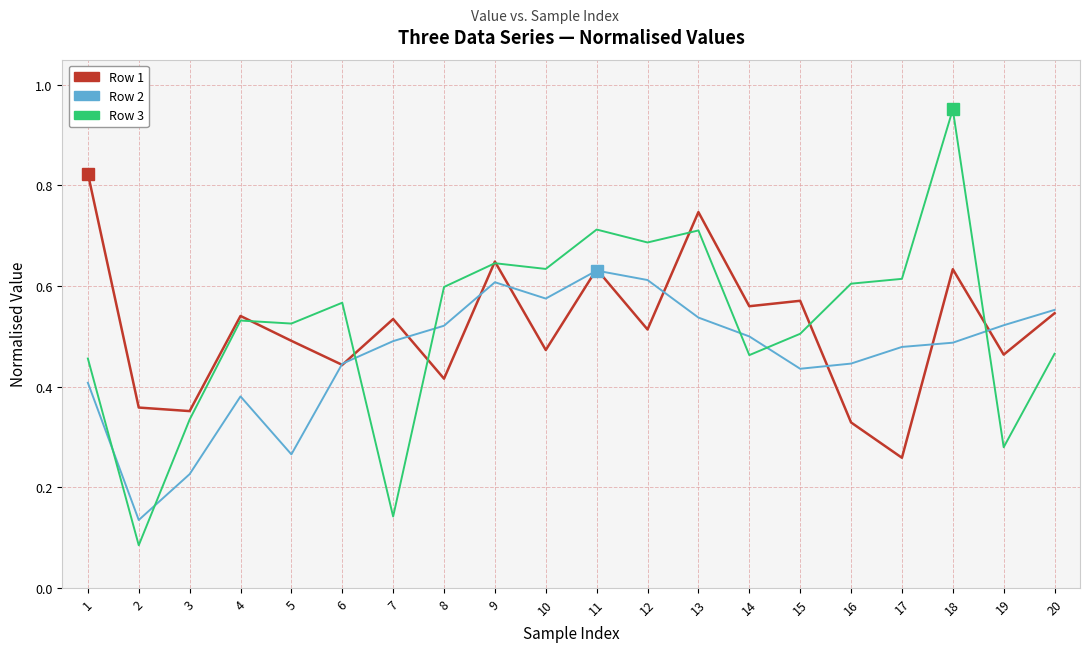

At which category does Row 2 reach its first local valley?

2